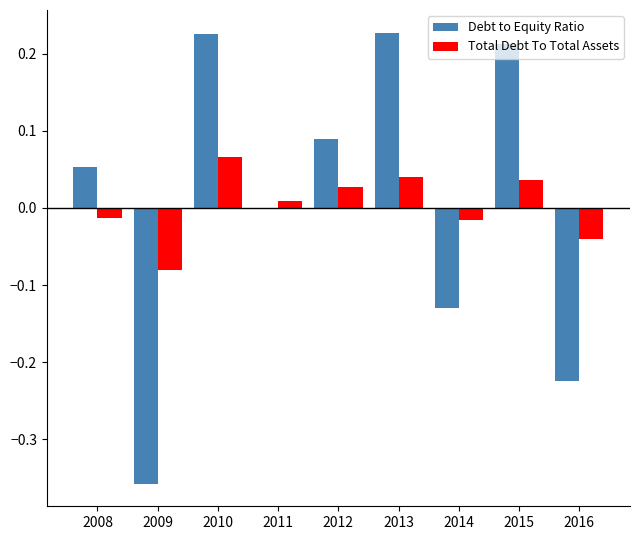

The value of Debt to Equity Ratio at 2010 is 0.3. True or false?

False